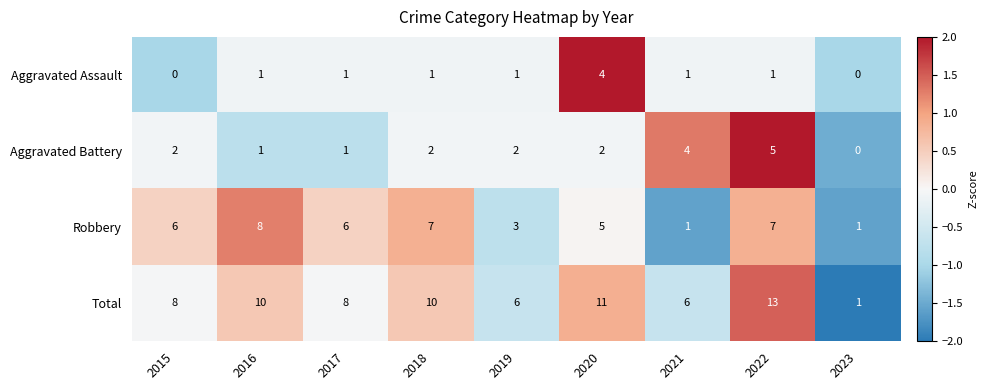

How many data points does each series have?

9